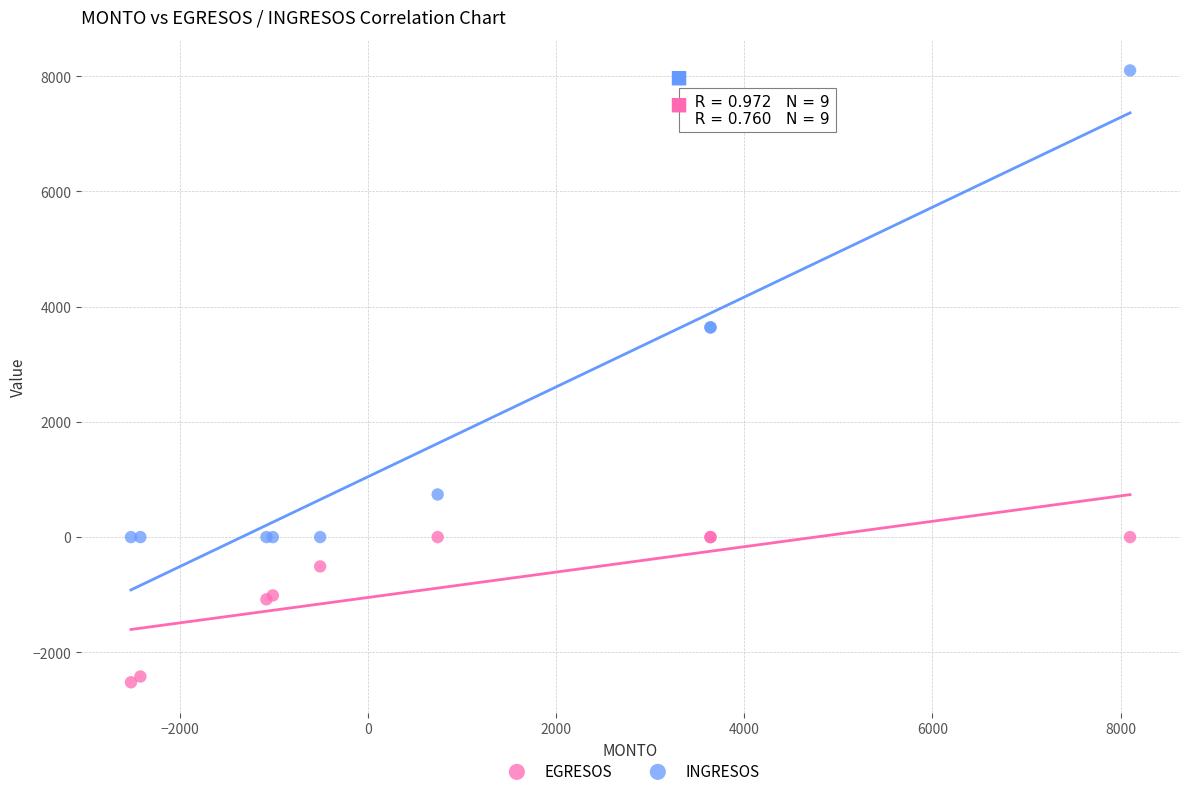

Which series has the largest Y range (max minus min)?

INGRESOS